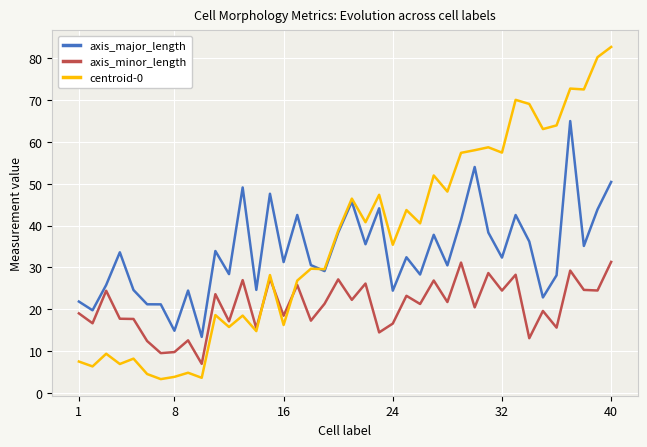

At how many categories does at least one series exceed 66?

6